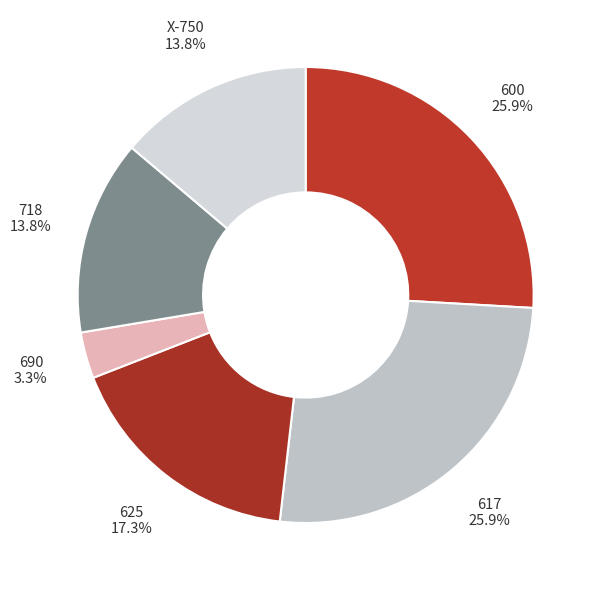

Combined, what portion of the pie is 718 and 625?

31.1%